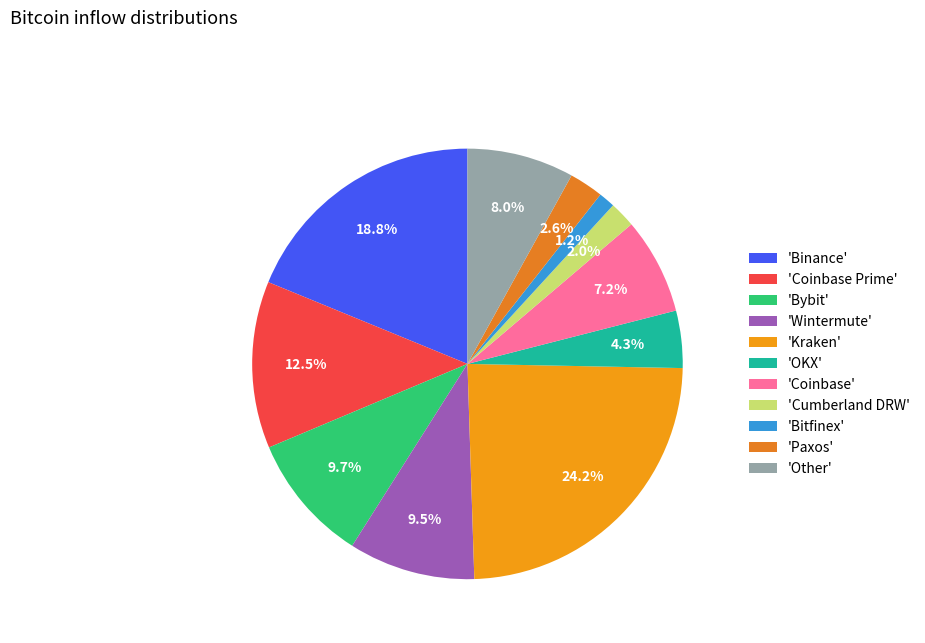

How many slices are in this pie chart?

11